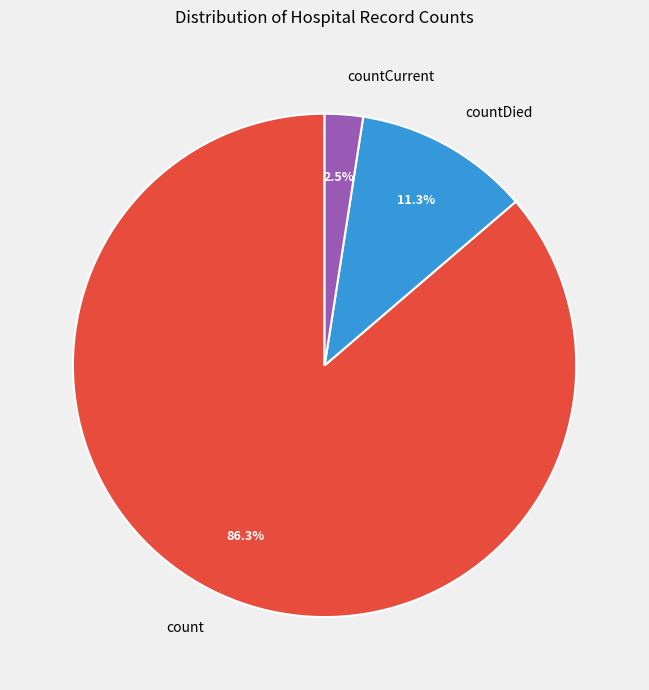

What is the smallest slice in the pie chart?

countCurrent